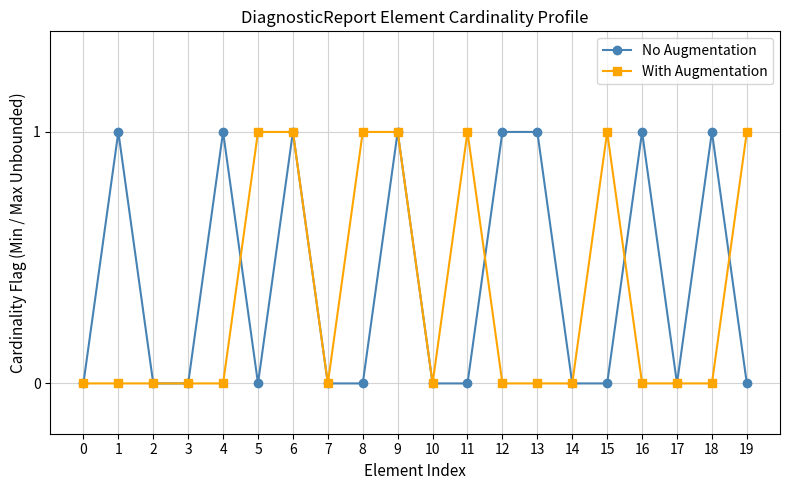

Count the number of categories in the chart.

20